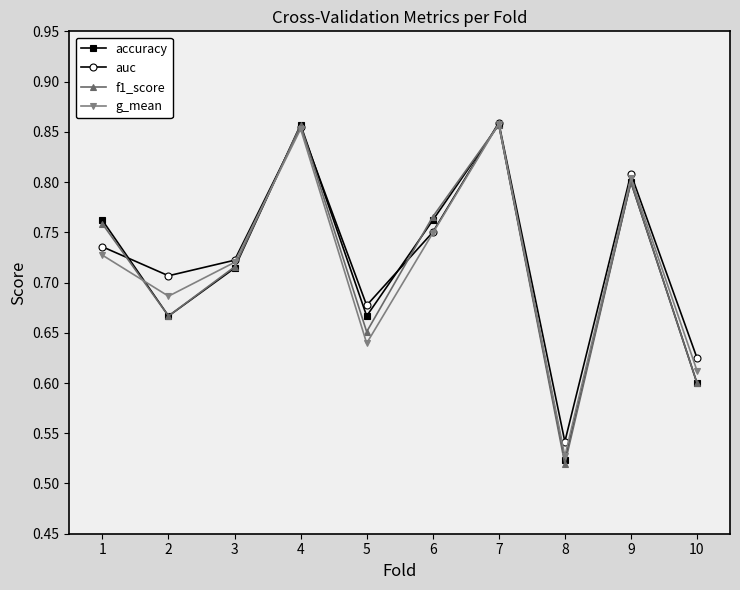

How many interior local valleys does the accuracy series have?

3